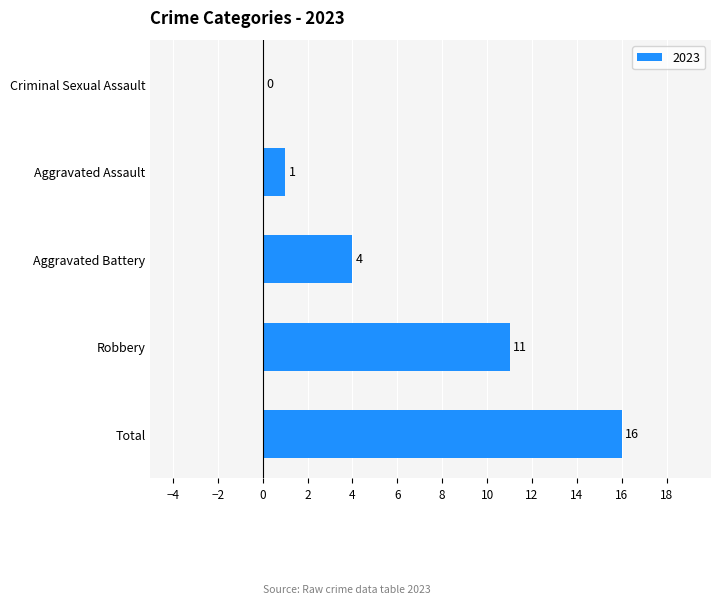

What value does the data have at Total, to the nearest 5?

15